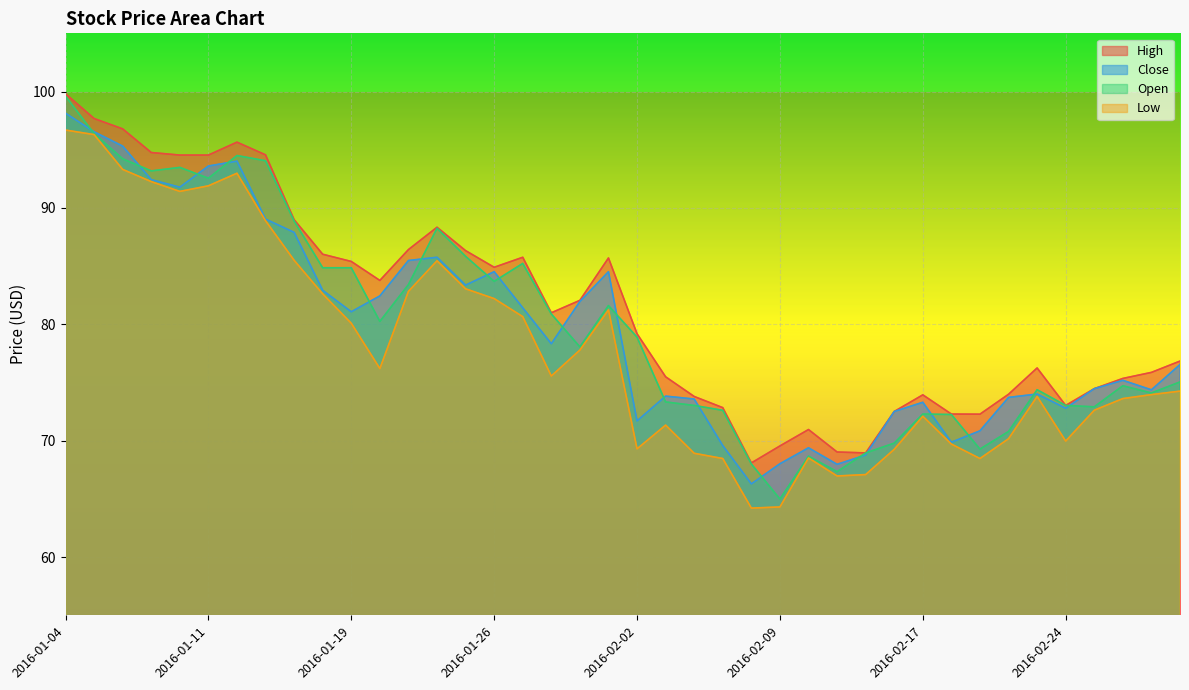

What is the label of the 13th point from the right?

2016-02-11